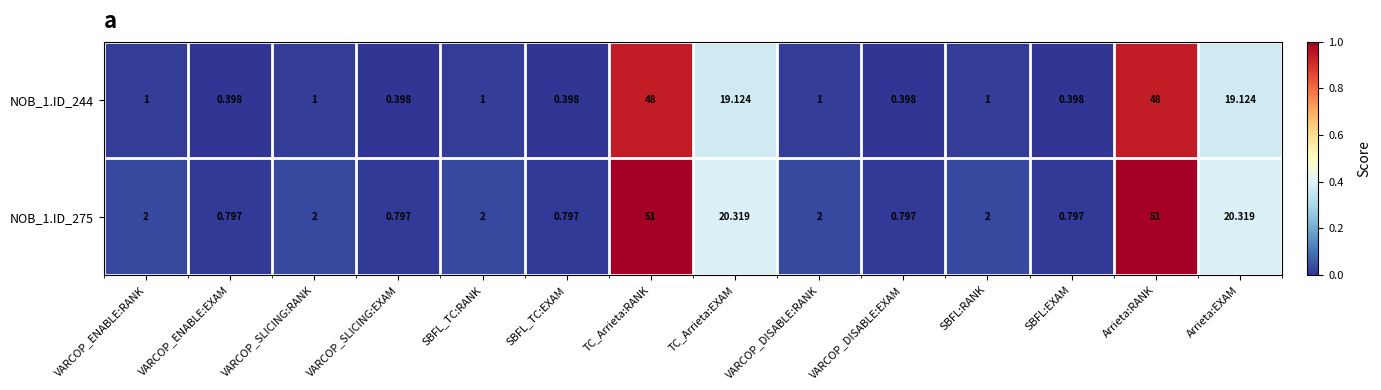

What is the greatest value displayed?

51.0